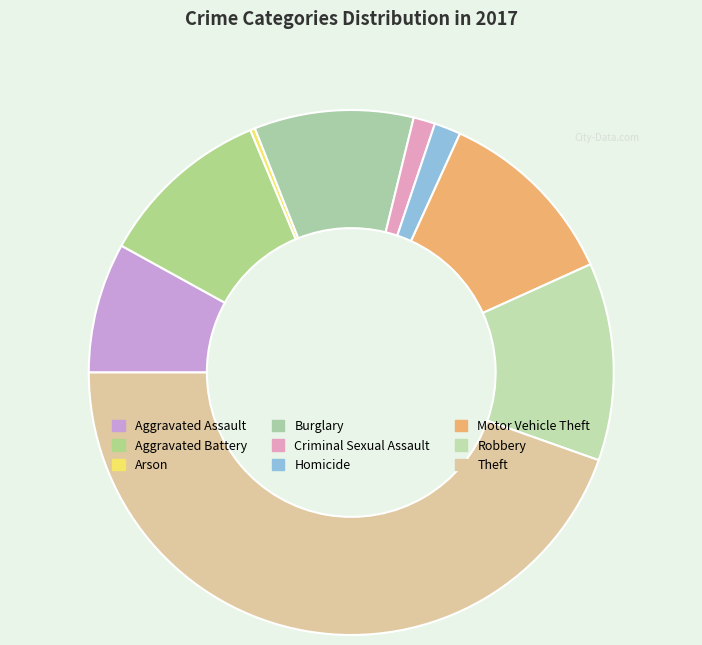

What percentage is the Aggravated Assault slice, to the nearest percent?

8%